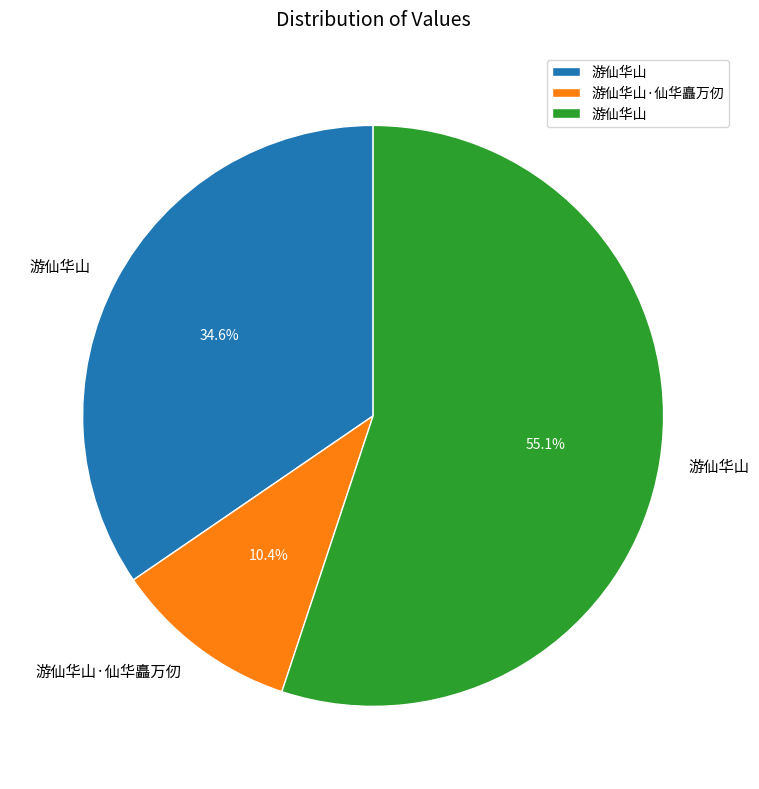

Is there a majority slice in this chart?

Yes